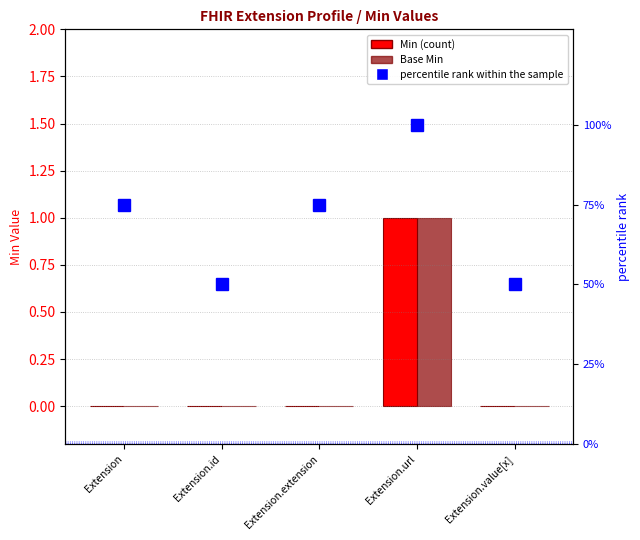

Reading left to right, extract all data points from this chart.

Min: Extension=0	Extension.id=0	Extension.extension=0	Extension.url=1	Extension.value[x]=0
Base Min: Extension=0	Extension.id=0	Extension.extension=0	Extension.url=1	Extension.value[x]=0
percentile rank within the sample: Extension=75	Extension.id=50	Extension.extension=75	Extension.url=100	Extension.value[x]=50